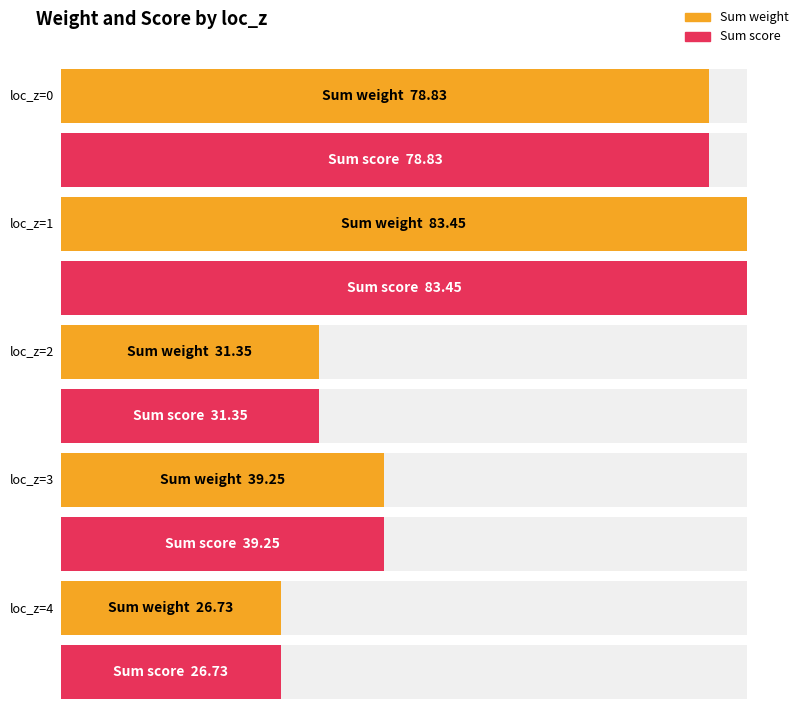

Are the bars grouped side by side (vs. stacked)?

Yes